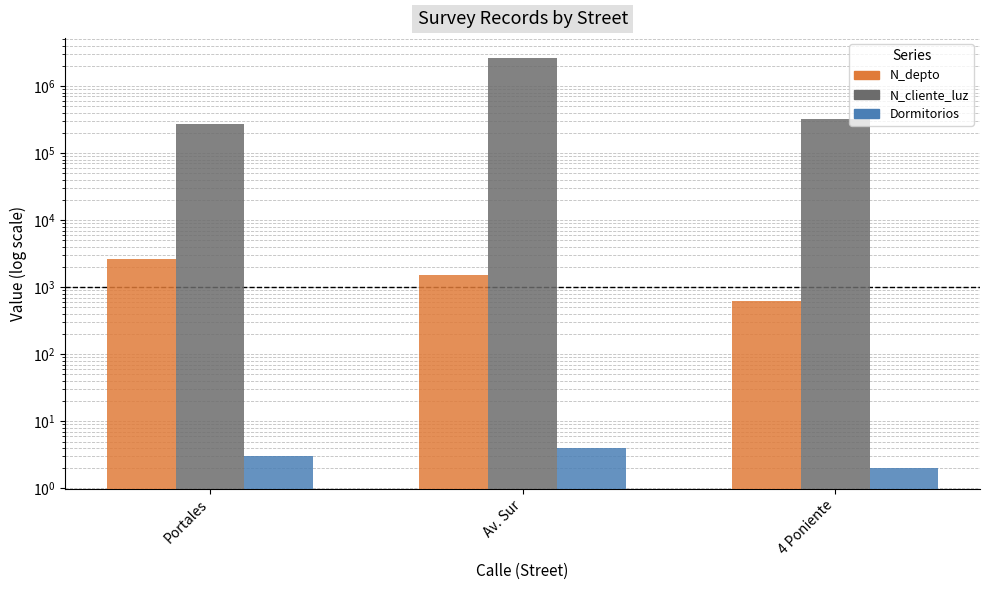

How many series are shown in this chart?

3